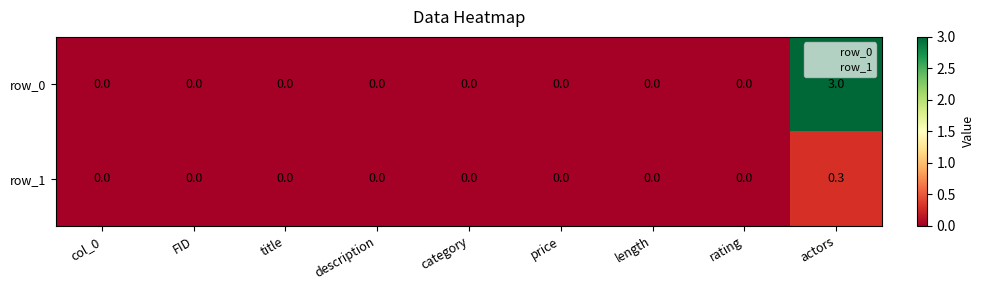

Between title and actors, which series saw the biggest shift?

row_0